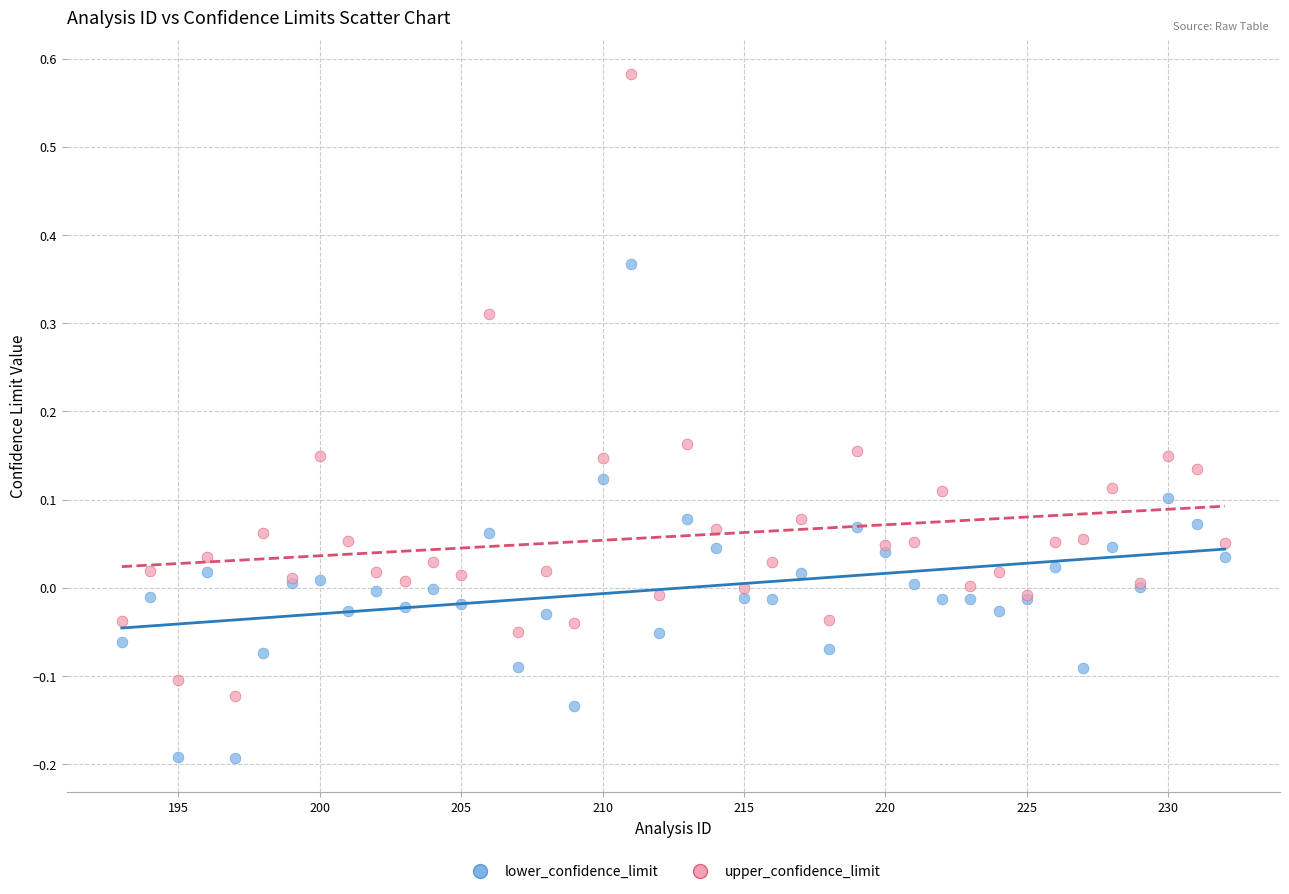

What is the X range (max minus min) for the scatter plot?

39.0